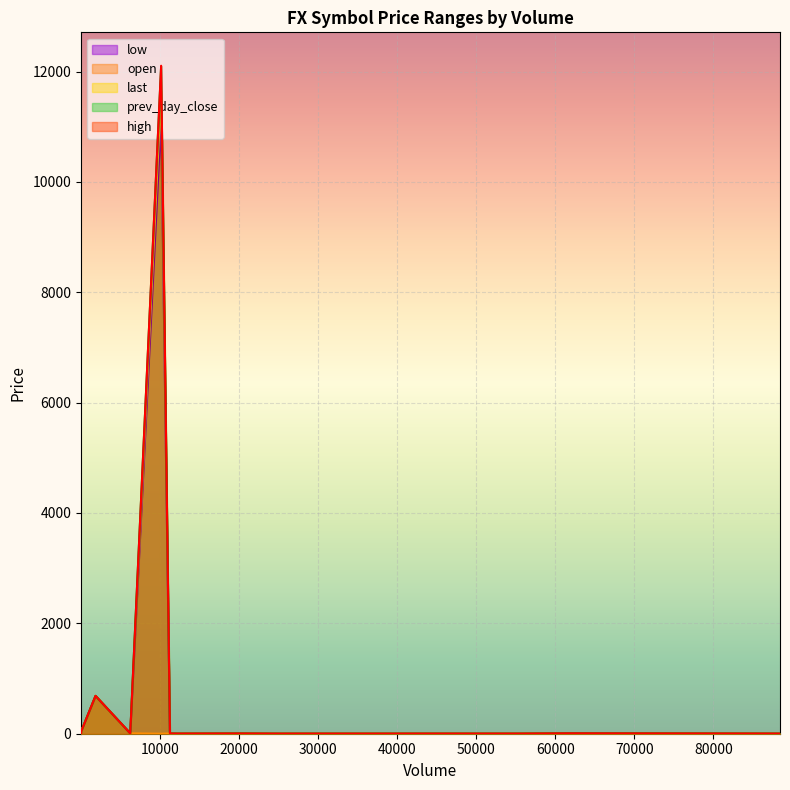

What is the highest value of the low series?

11163.7